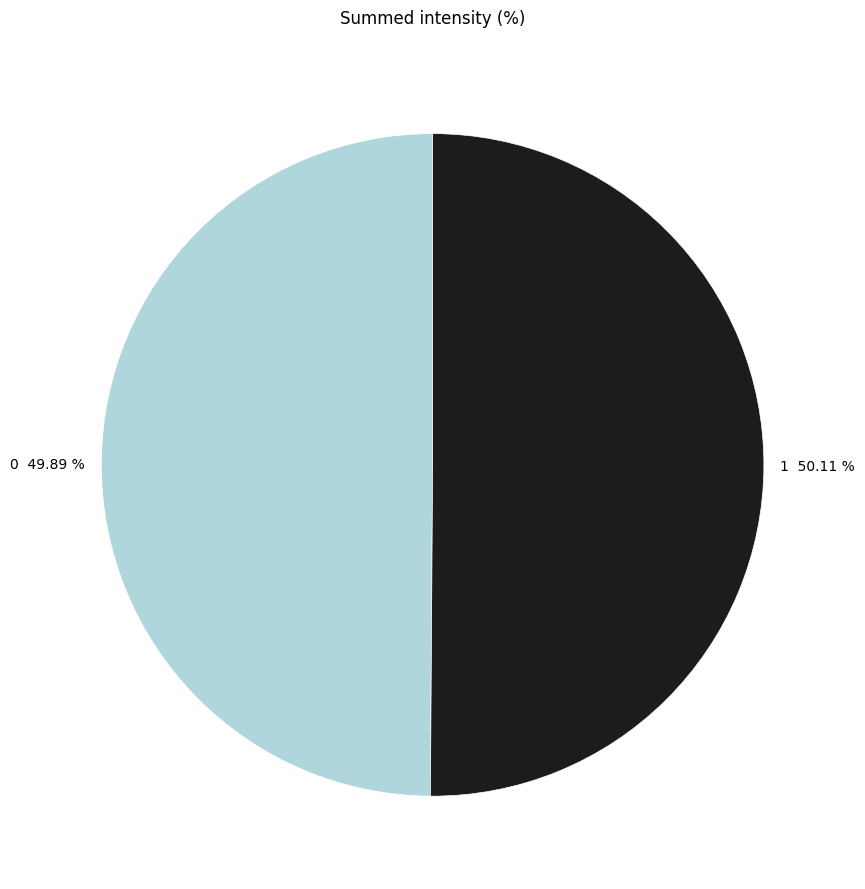

Combined, what portion of the pie is 1 and 0?

100.0%